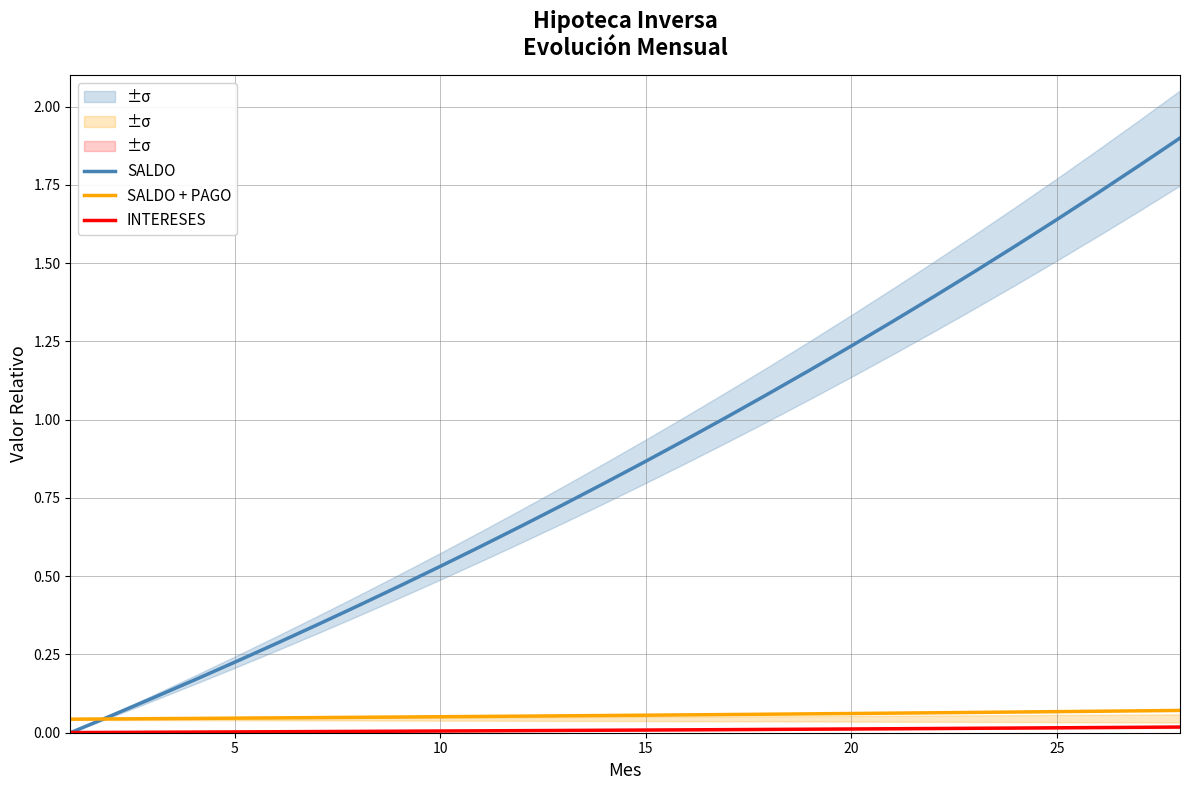

Does the chart have visible grid lines?

Yes